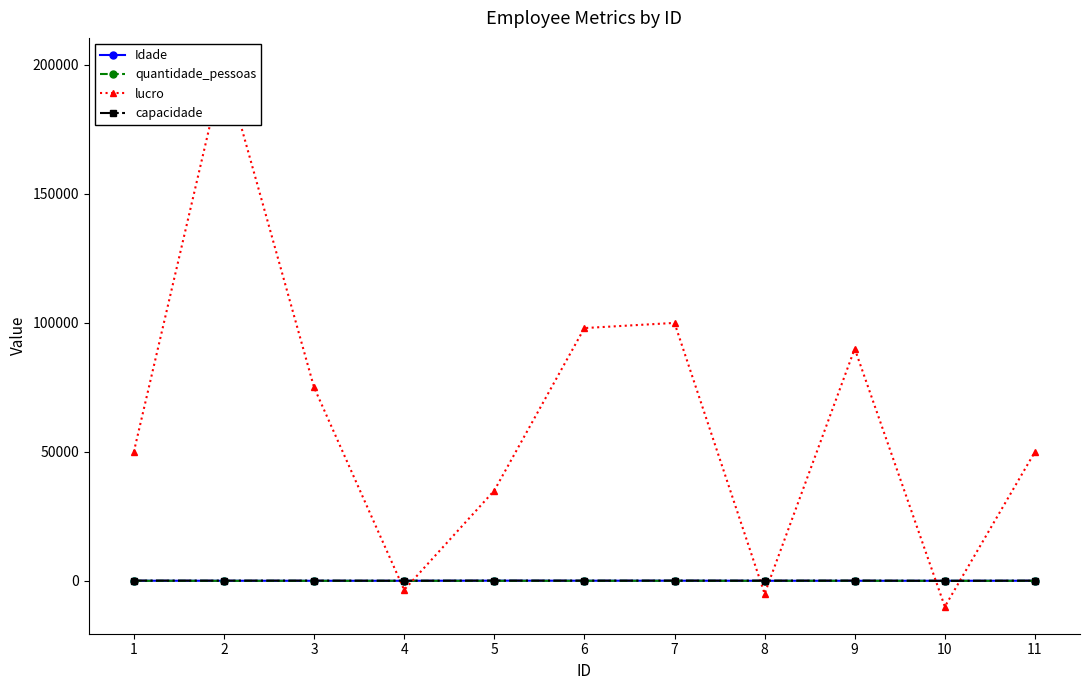

At which category does lucro reach its first local peak?

2